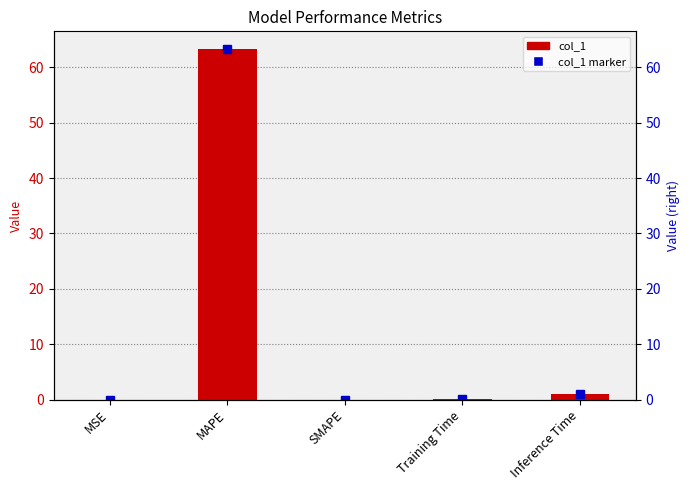

What is the label of the 4th bar from the right?

MAPE